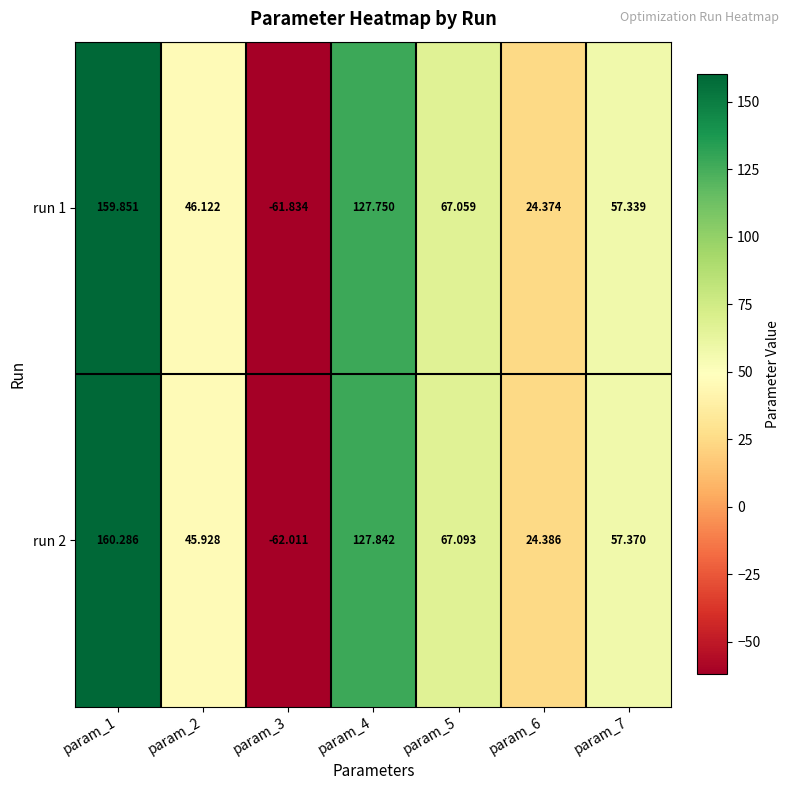

How many series are shown in this chart?

2